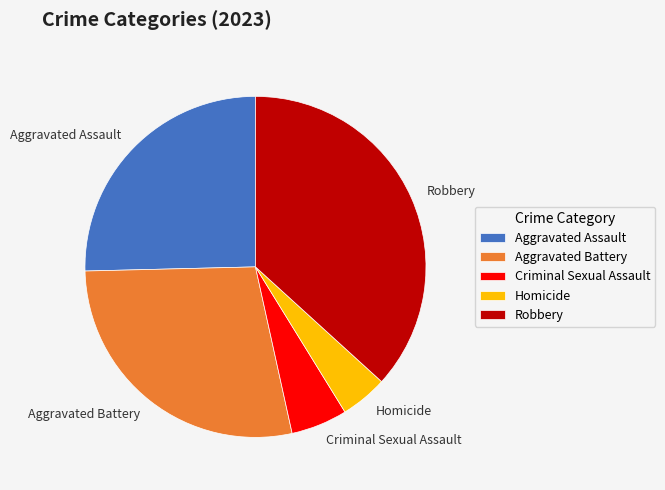

Is the sum of Criminal Sexual Assault and Homicide greater than half?

No